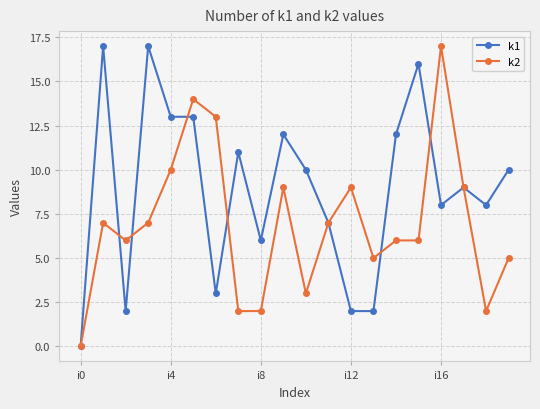

What is the maximum value shown in the chart?

17